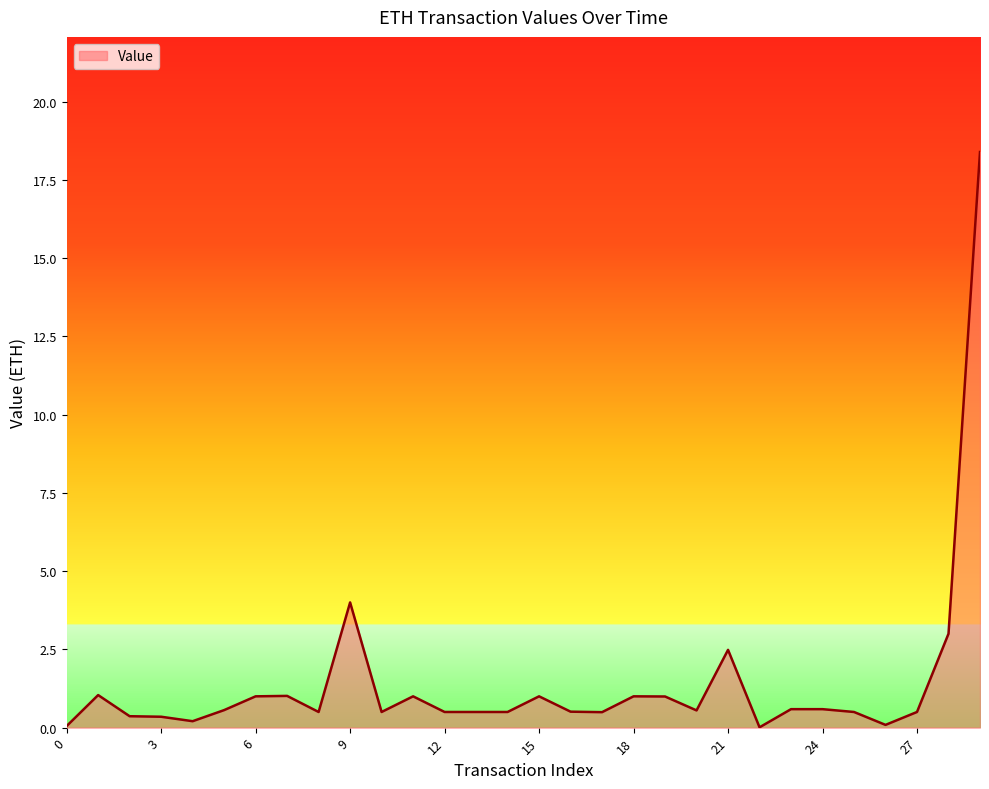

What is the maximum value shown in the chart?

18.4